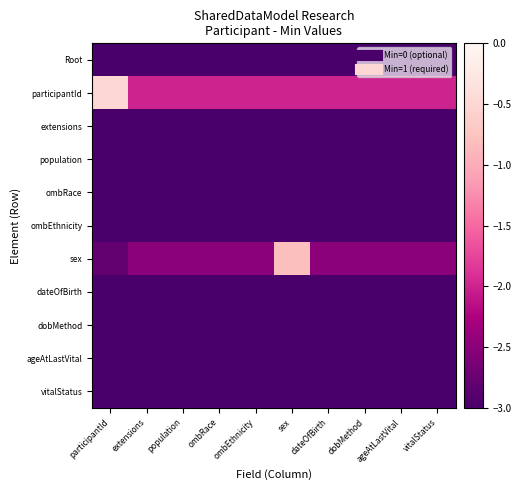

Reading left to right, transcribe all the data shown in this chart.

Root: participantId=-3.0	extensions=-3.0	population=-3.0	ombRace=-3.0	ombEthnicity=-3.0	sex=-3.0	dateOfBirth=-3.0	dobMethod=-3.0	ageAtLastVital=-3.0	vitalStatus=-3.0
participantId: participantId=-0.5	extensions=-2.0	population=-2.0	ombRace=-2.0	ombEthnicity=-2.0	sex=-2.0	dateOfBirth=-2.0	dobMethod=-2.0	ageAtLastVital=-2.0	vitalStatus=-2.0
extensions: participantId=-3.0	extensions=-3.0	population=-3.0	ombRace=-3.0	ombEthnicity=-3.0	sex=-3.0	dateOfBirth=-3.0	dobMethod=-3.0	ageAtLastVital=-3.0	vitalStatus=-3.0
population: participantId=-3.0	extensions=-3.0	population=-3.0	ombRace=-3.0	ombEthnicity=-3.0	sex=-3.0	dateOfBirth=-3.0	dobMethod=-3.0	ageAtLastVital=-3.0	vitalStatus=-3.0
ombRace: participantId=-3.0	extensions=-3.0	population=-3.0	ombRace=-3.0	ombEthnicity=-3.0	sex=-3.0	dateOfBirth=-3.0	dobMethod=-3.0	ageAtLastVital=-3.0	vitalStatus=-3.0
ombEthnicity: participantId=-3.0	extensions=-3.0	population=-3.0	ombRace=-3.0	ombEthnicity=-3.0	sex=-3.0	dateOfBirth=-3.0	dobMethod=-3.0	ageAtLastVital=-3.0	vitalStatus=-3.0
sex: participantId=-2.8	extensions=-2.5	population=-2.5	ombRace=-2.5	ombEthnicity=-2.5	sex=-0.8	dateOfBirth=-2.5	dobMethod=-2.5	ageAtLastVital=-2.5	vitalStatus=-2.5
dateOfBirth: participantId=-3.0	extensions=-3.0	population=-3.0	ombRace=-3.0	ombEthnicity=-3.0	sex=-3.0	dateOfBirth=-3.0	dobMethod=-3.0	ageAtLastVital=-3.0	vitalStatus=-3.0
dobMethod: participantId=-3.0	extensions=-3.0	population=-3.0	ombRace=-3.0	ombEthnicity=-3.0	sex=-3.0	dateOfBirth=-3.0	dobMethod=-3.0	ageAtLastVital=-3.0	vitalStatus=-3.0
ageAtLastVital: participantId=-3.0	extensions=-3.0	population=-3.0	ombRace=-3.0	ombEthnicity=-3.0	sex=-3.0	dateOfBirth=-3.0	dobMethod=-3.0	ageAtLastVital=-3.0	vitalStatus=-3.0
vitalStatus: participantId=-3.0	extensions=-3.0	population=-3.0	ombRace=-3.0	ombEthnicity=-3.0	sex=-3.0	dateOfBirth=-3.0	dobMethod=-3.0	ageAtLastVital=-3.0	vitalStatus=-3.0